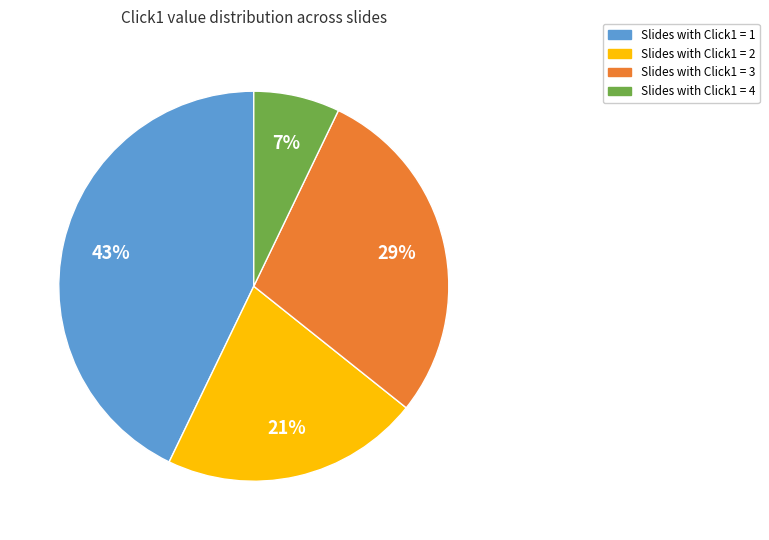

To the nearest percent, what is the average slice percentage?

25%